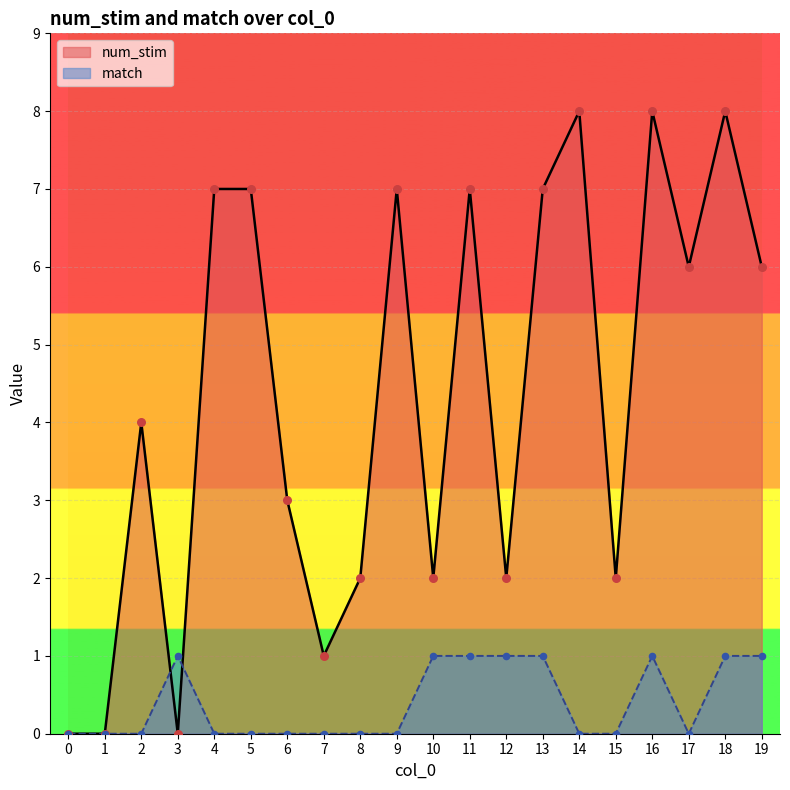

Is the value of num_stim at 19 greater than the value of match at 7?

Yes